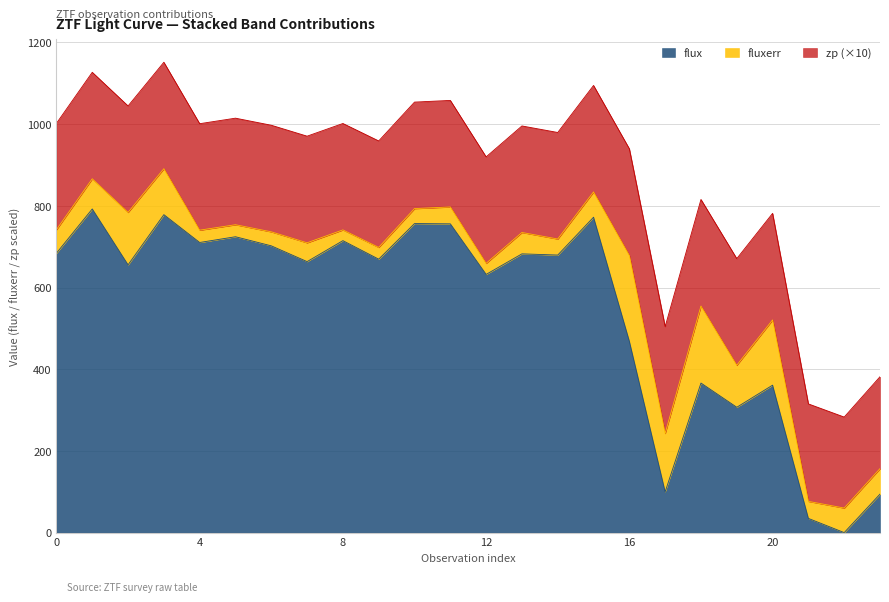

How many interior local peaks does the fluxerr series have?

7